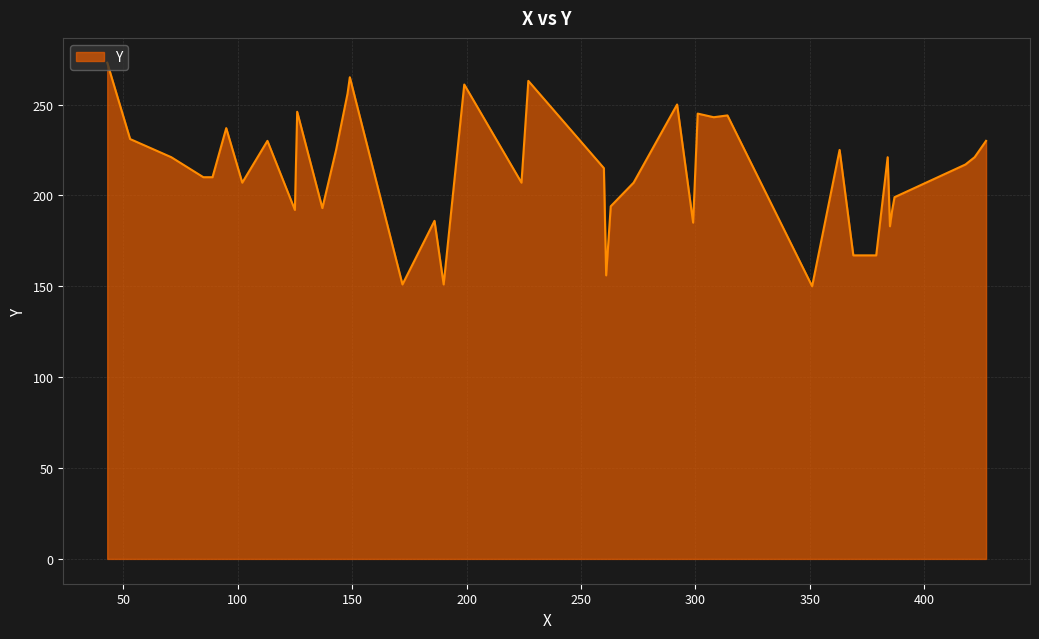

What is the minimum value shown in the chart?

150